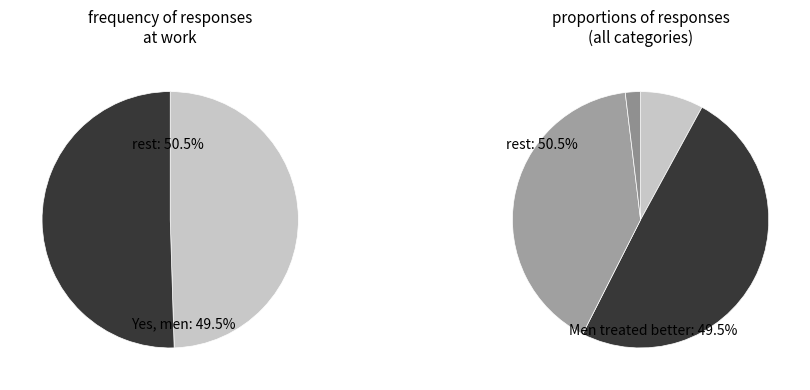

Is it true that Yes, men are treated better is 44% of the pie?

False